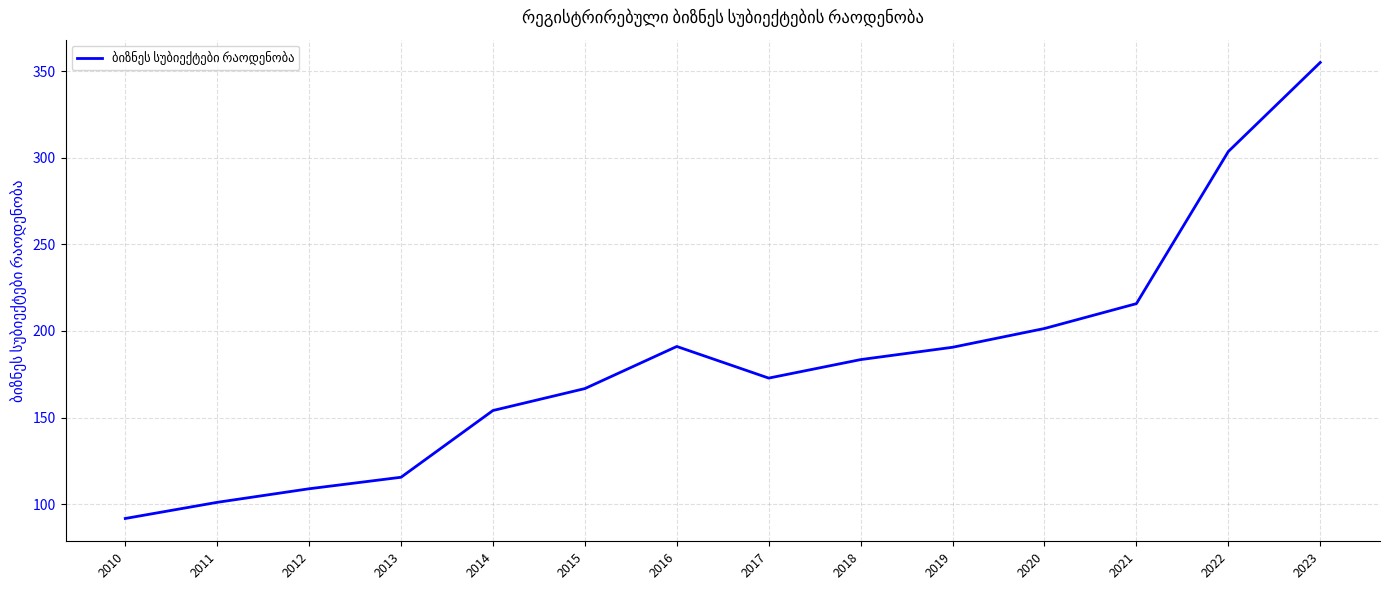

How many interior local valleys (lower than both neighbors) does the data have?

1